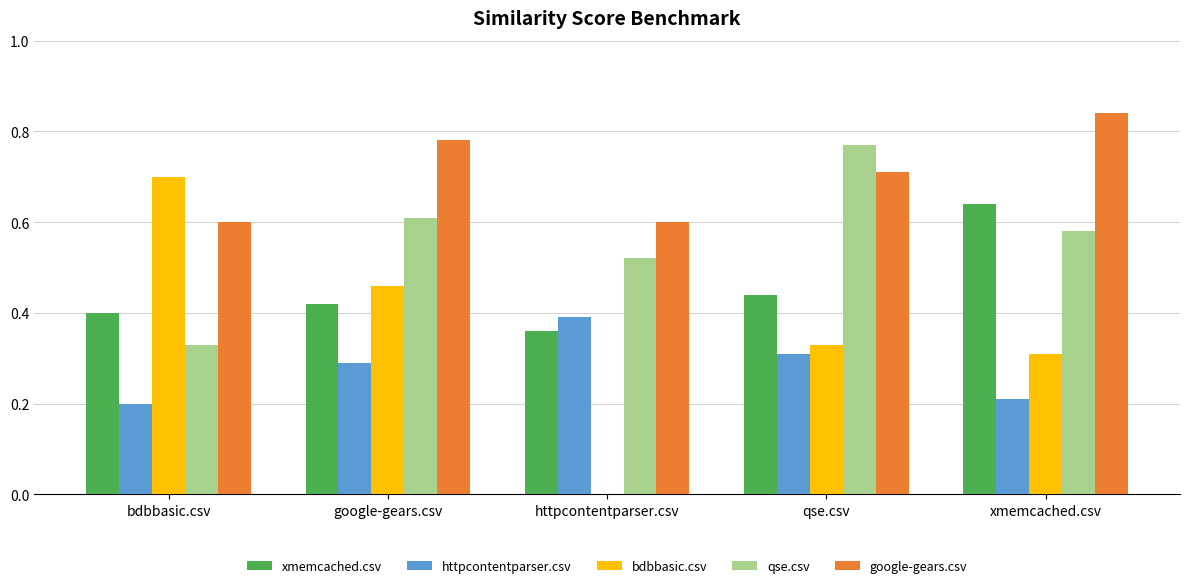

Which series has the largest range (max minus min)?

bdbbasic.csv